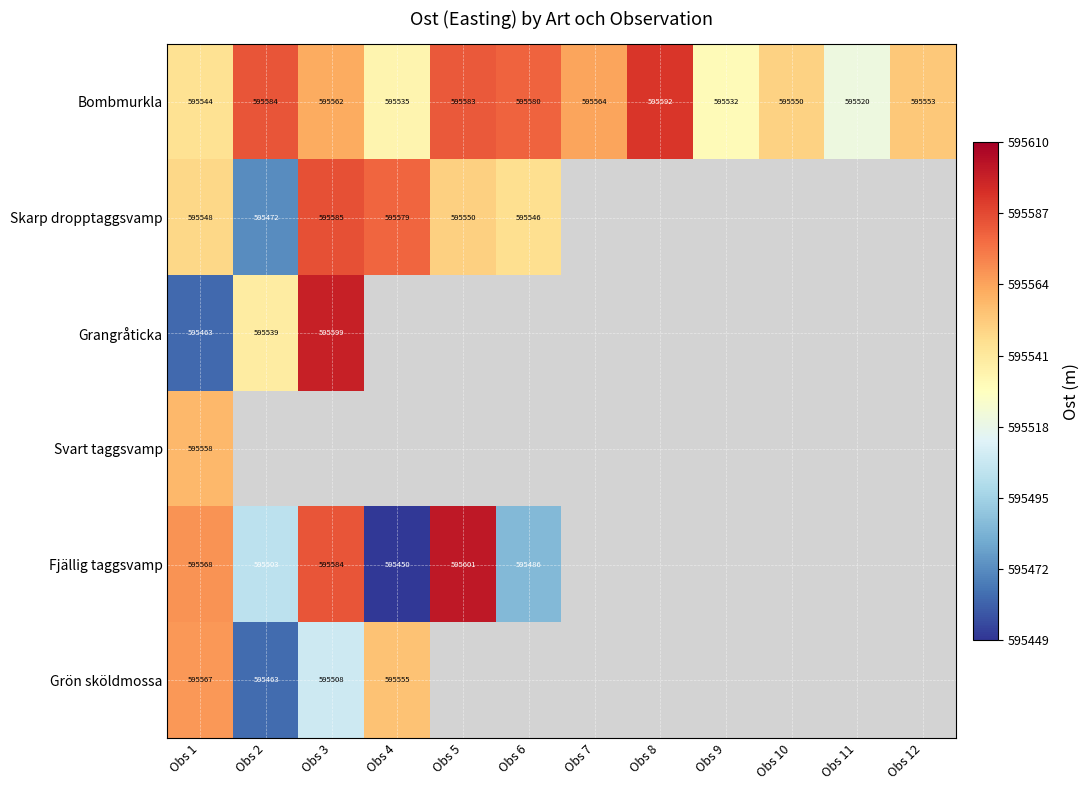

Which series changed the most between Obs 2 and Obs 3?

Skarp dropptaggsvamp